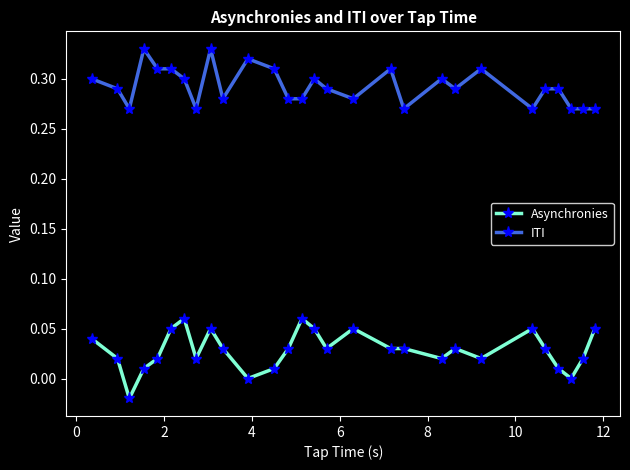

Rank the series by their maximum value, from highest to lowest.

ITI, Asynchronies